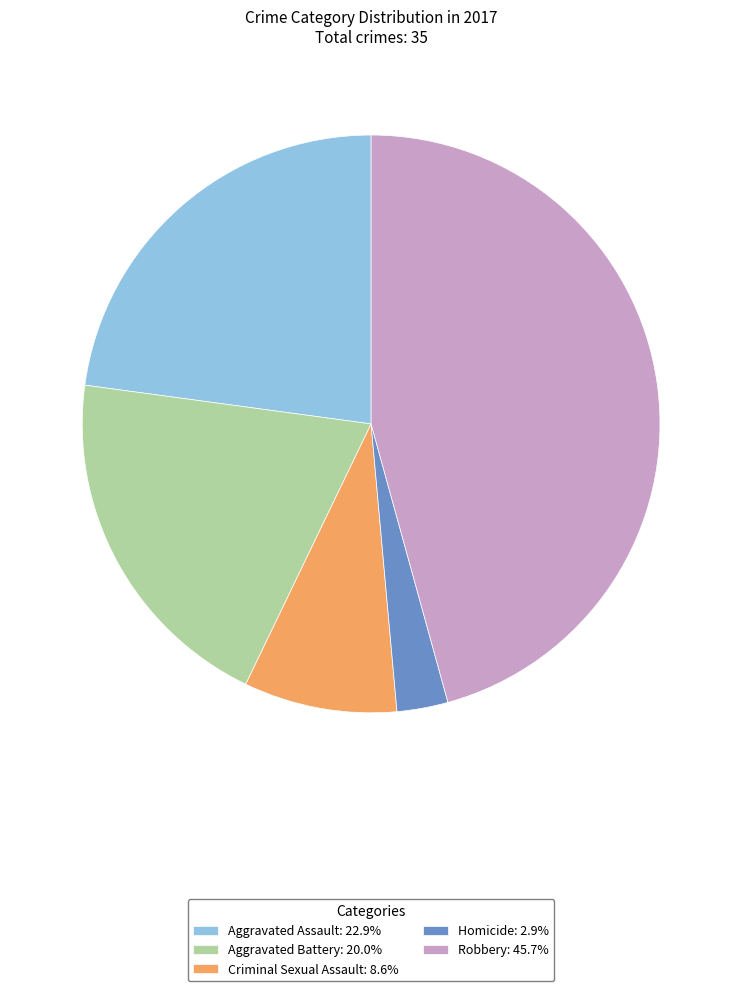

Approximately how many times larger is the value at Aggravated Battery: 20.0% compared to Homicide: 2.9%?

7.0